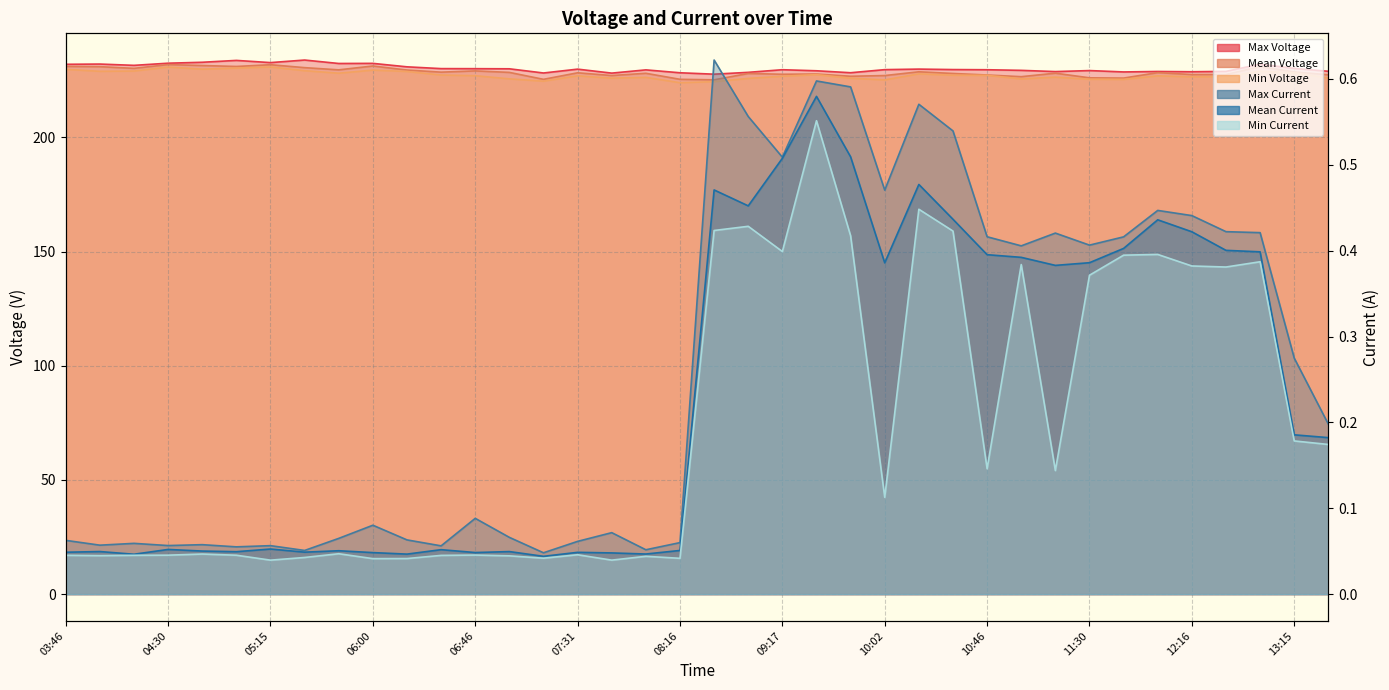

What is the sum of all Mean Current values?

8.7